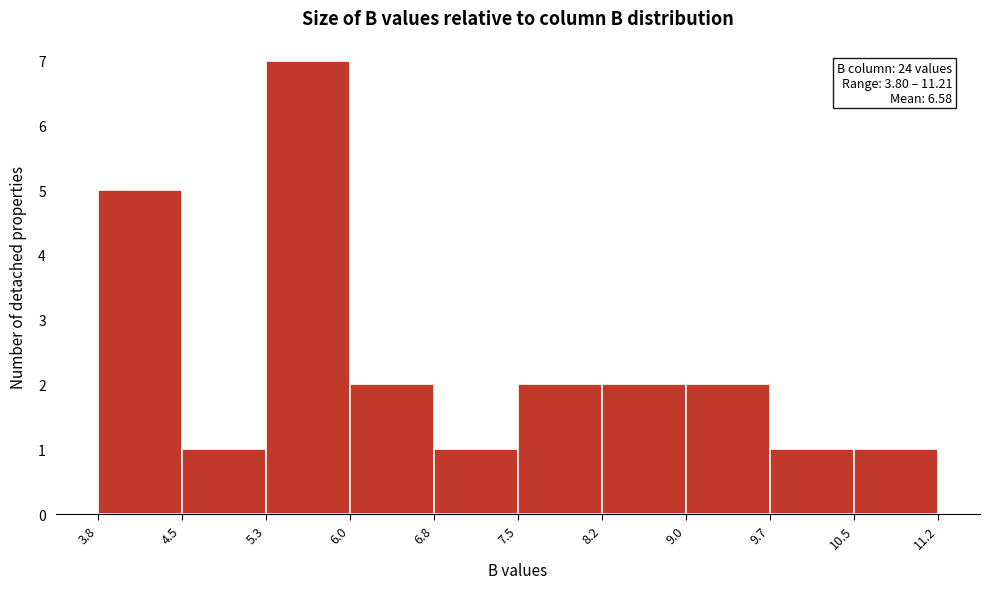

Over which range of the x-axis is the bar tallest?

5.3 to 6.0